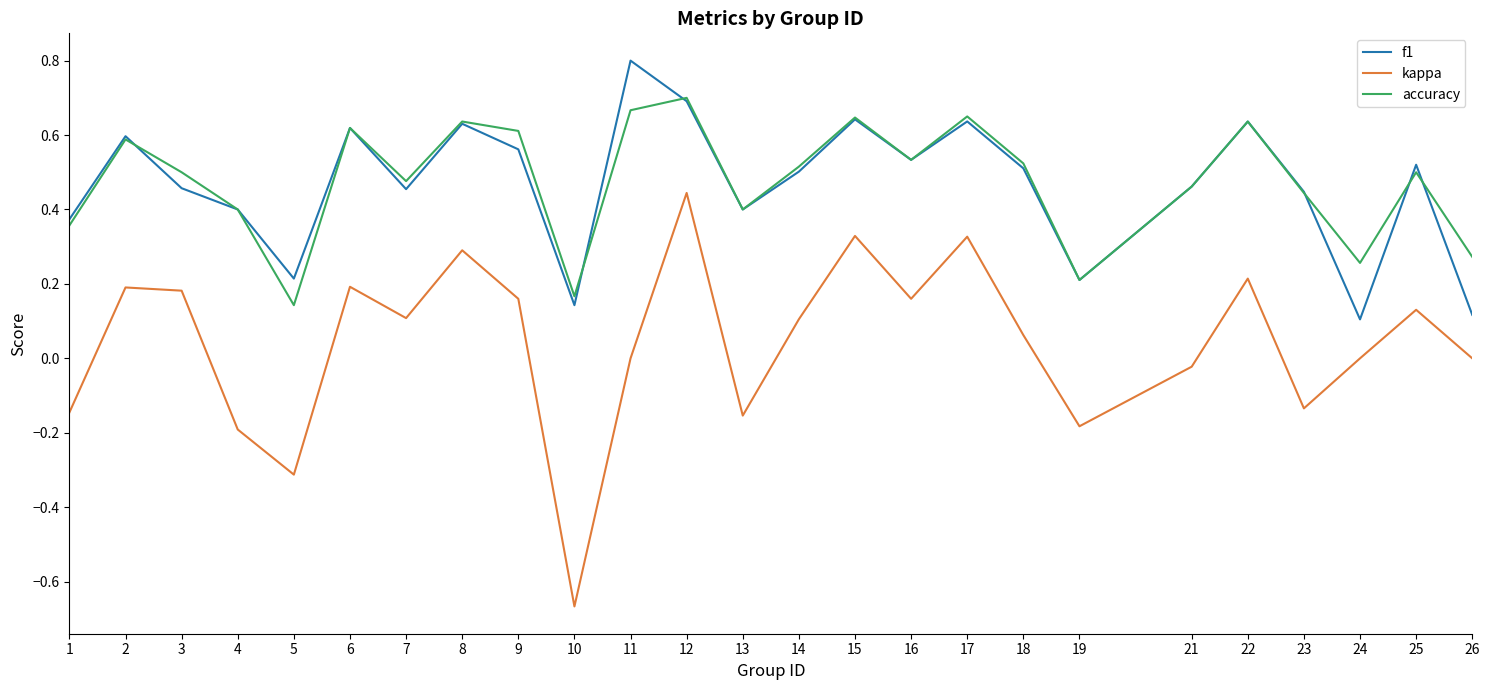

The kappa series shows 0.1 at 18. True or false?

True